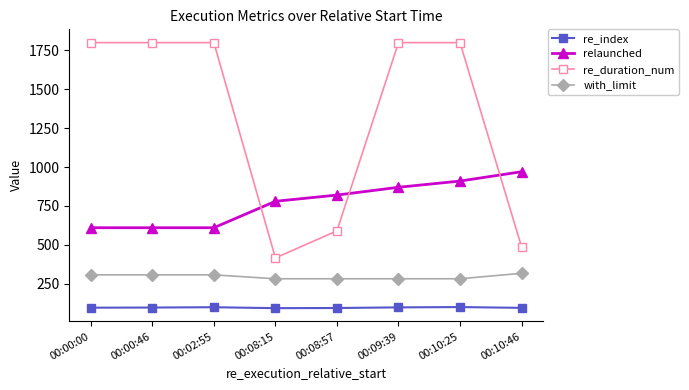

List the series in order of their overall mean, highest first.

re_duration_num, relaunched, with_limit, re_index